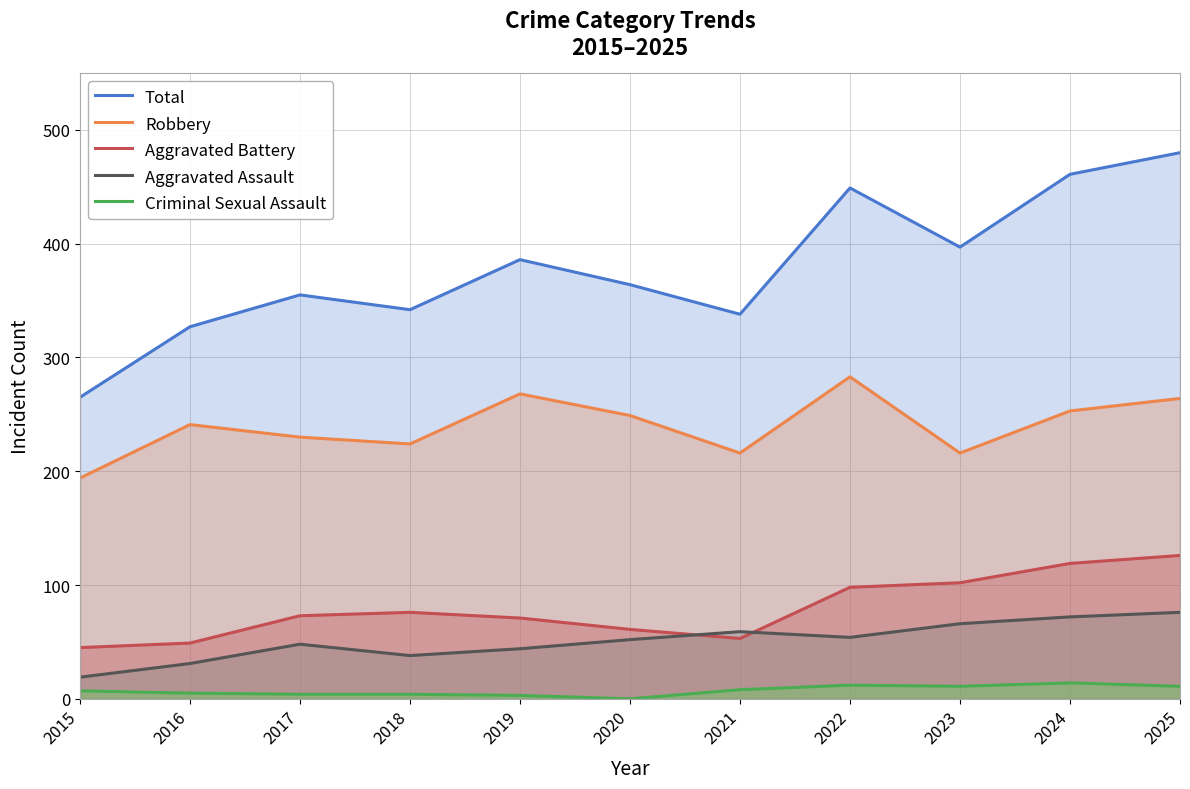

How many data points in Criminal Sexual Assault are above 7?

5